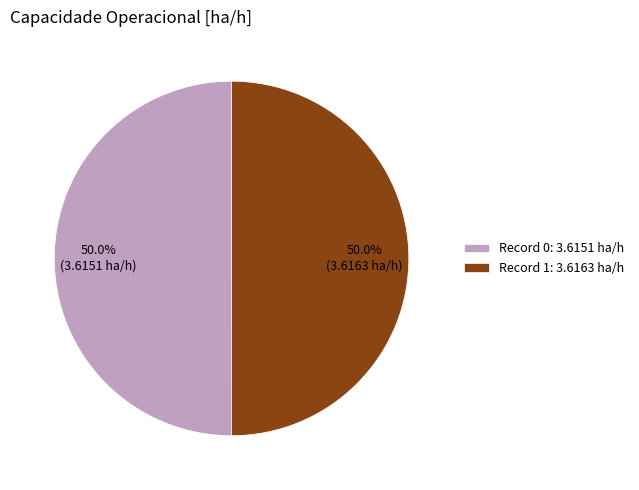

To the nearest percent, what is the average slice percentage?

50%